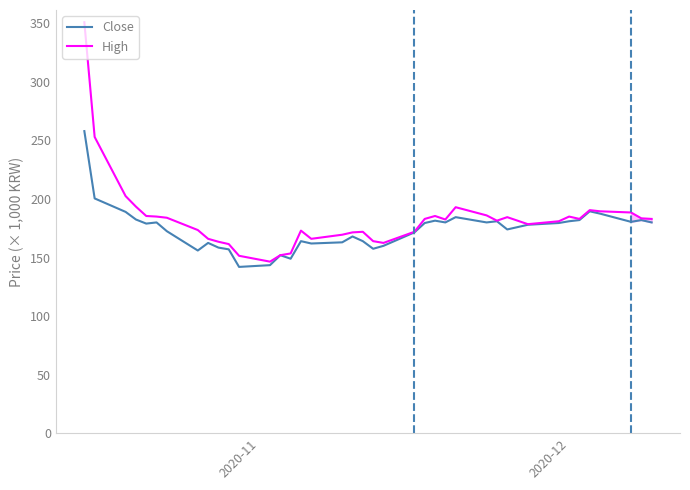

What is the minimum value for Close?

142.0